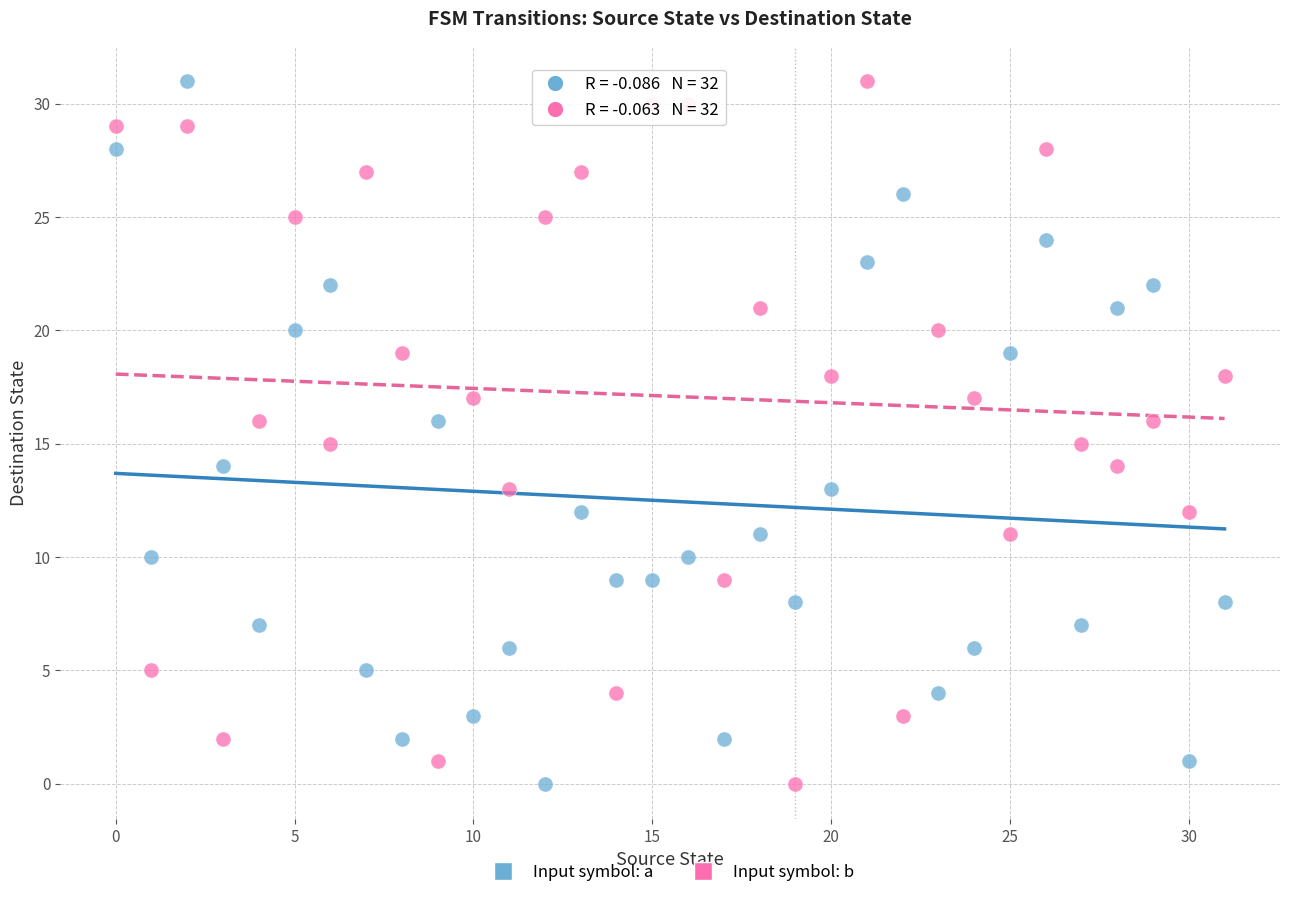

Across all data points, what is the range of Y values (max minus min)?

31